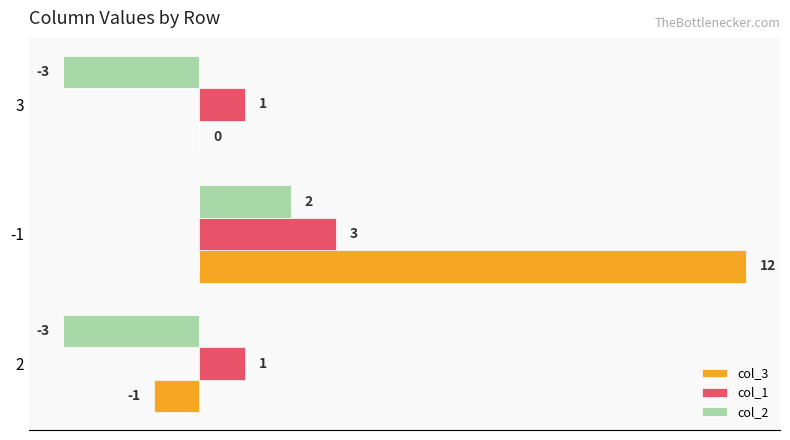

What is the sum of the col_3 values at -1 and 3?

12